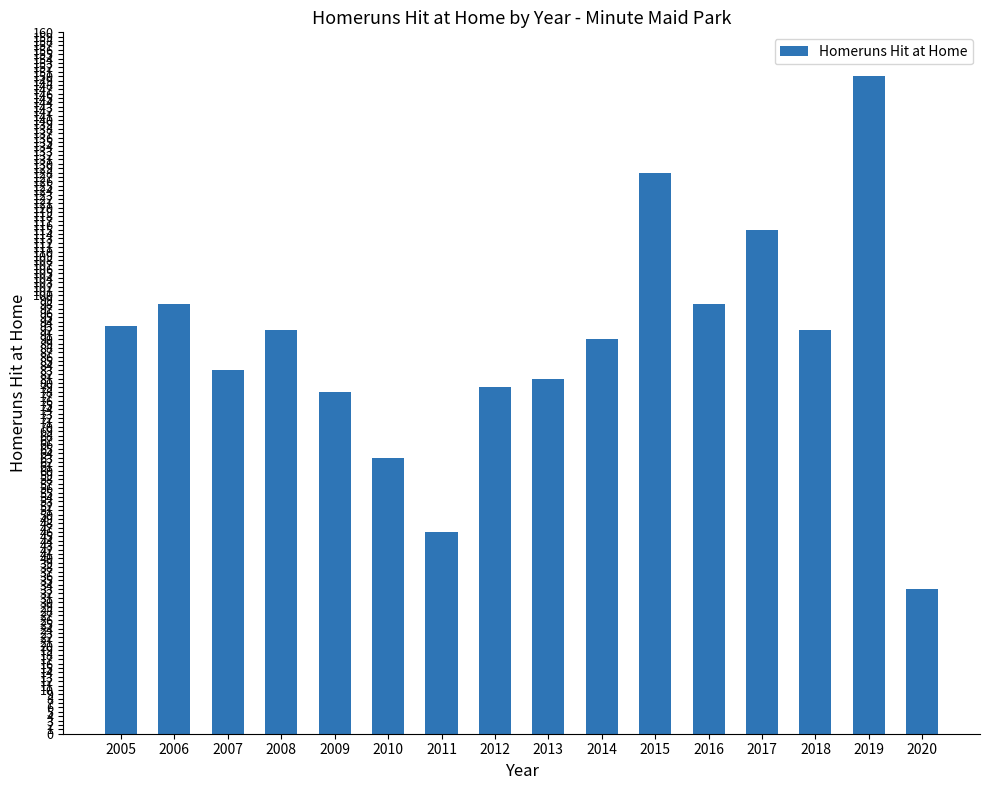

How many bars are there in total?

16